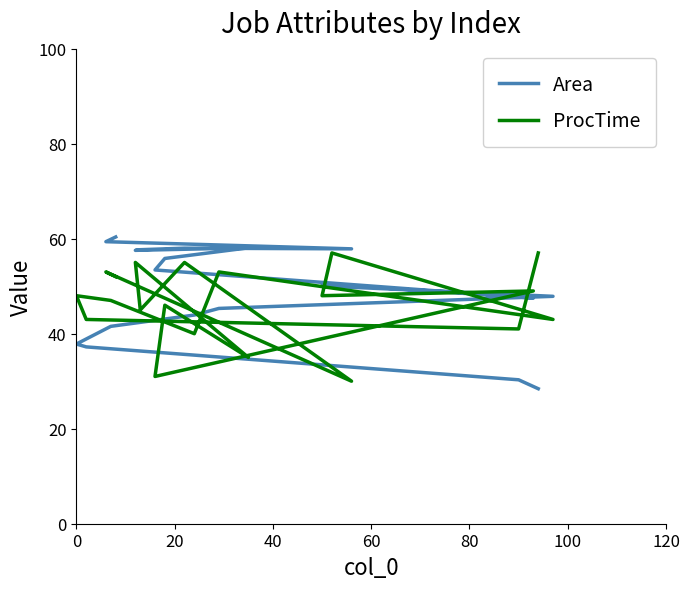

How many values in the ProcTime series exceed 48?

8